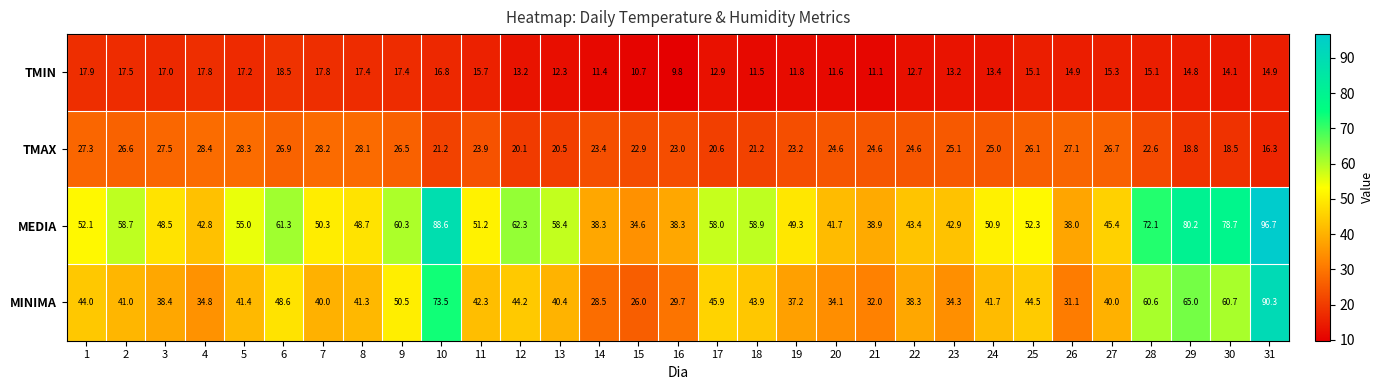

How many data points does each series have?

31